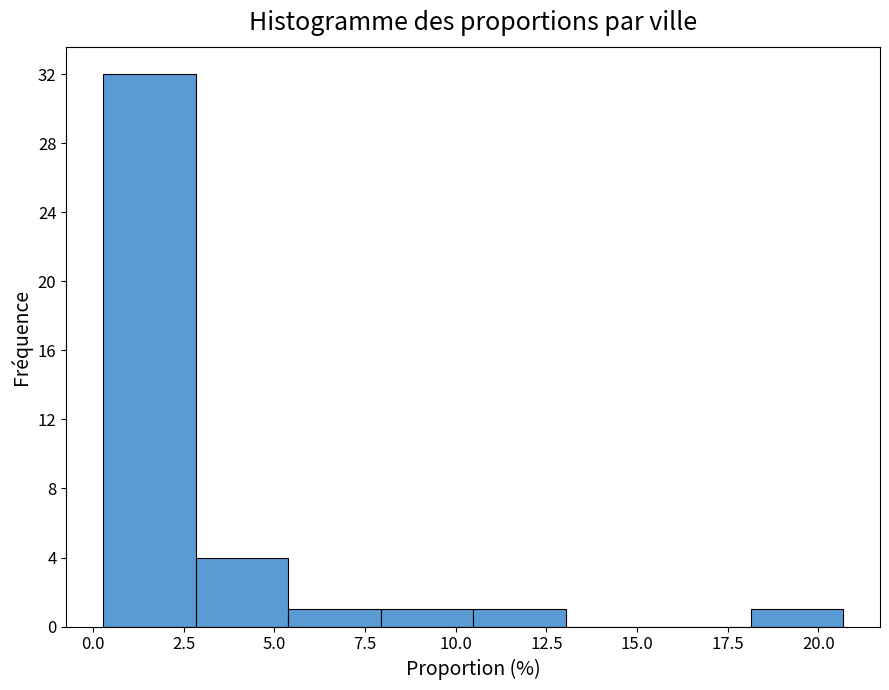

What is the height of the bar covering 18.0 to 20.5 on the x-axis? Neither the bar edges nor the heights are printed on the chart, so give them approximately, as read against the axes.

1